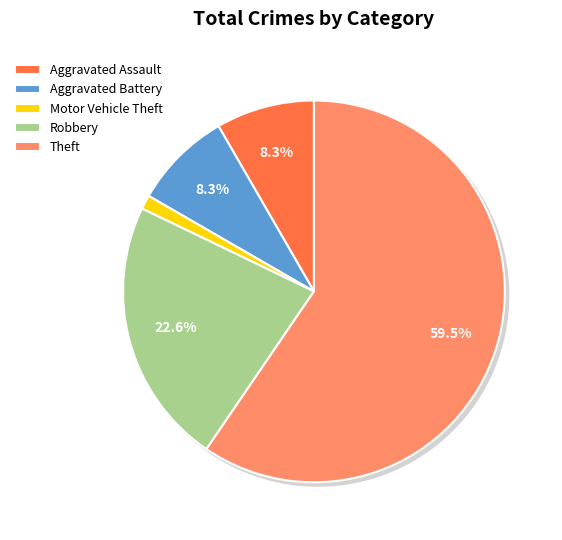

To the nearest percent, what is the combined percentage of Motor Vehicle Theft and Aggravated Assault?

10%